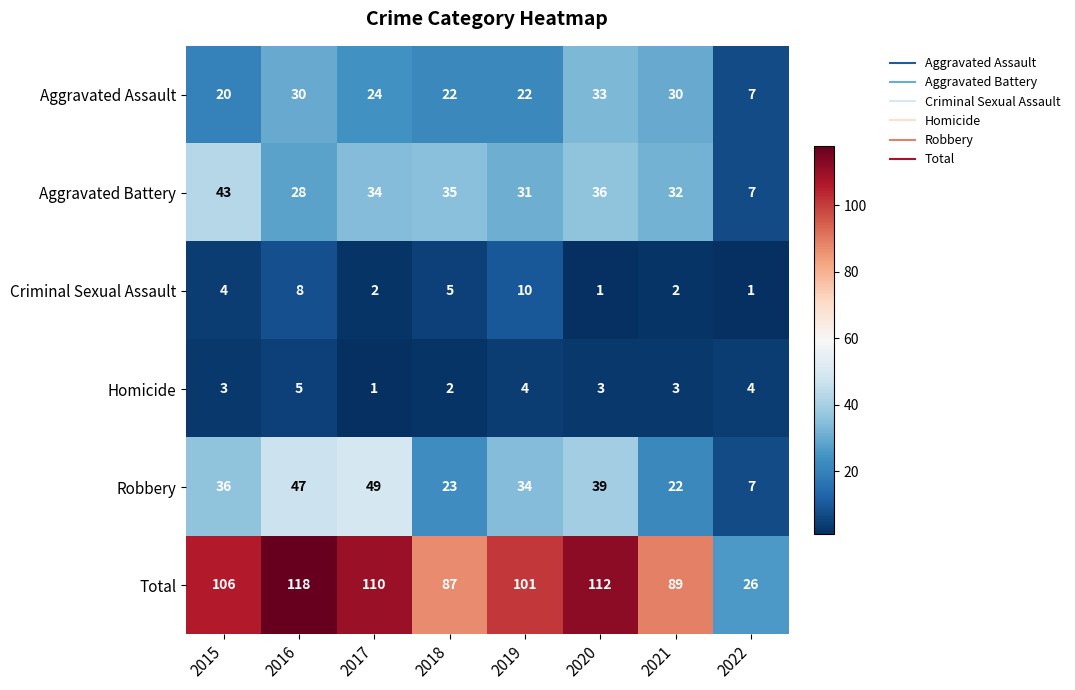

How many data points does each series have?

8